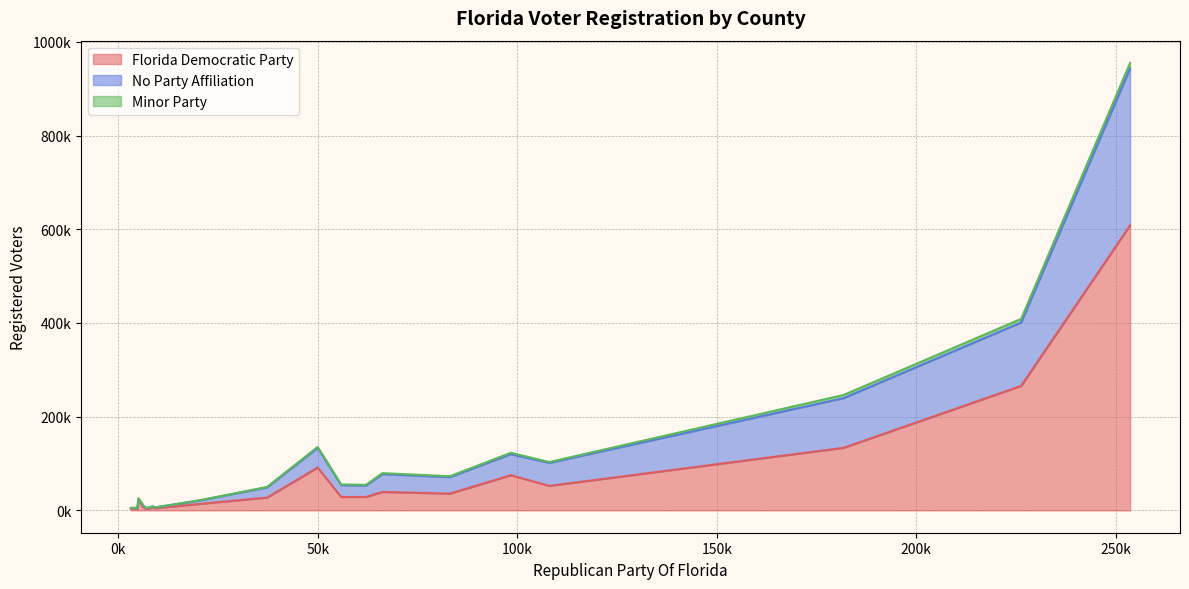

At how many categories does at least one series exceed 36941?

7